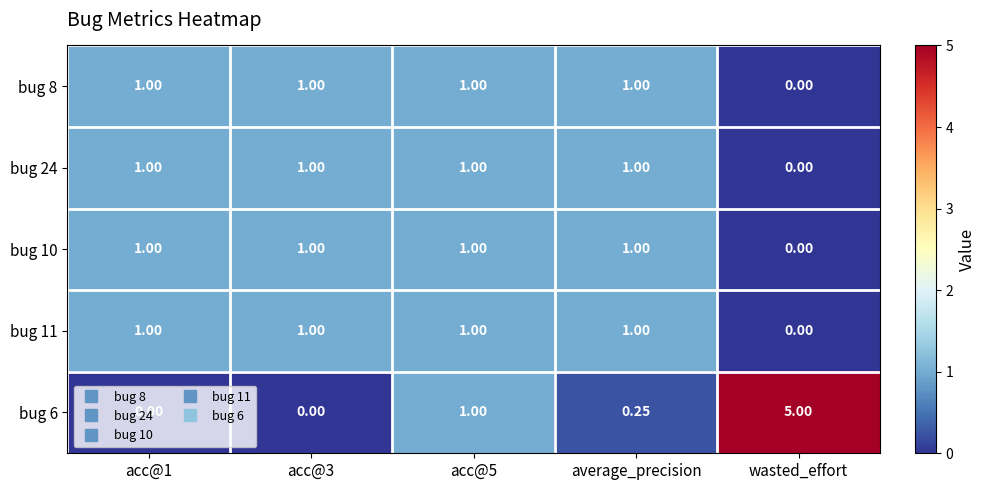

Which category has the lowest value in the bug 10 series?

wasted_effort